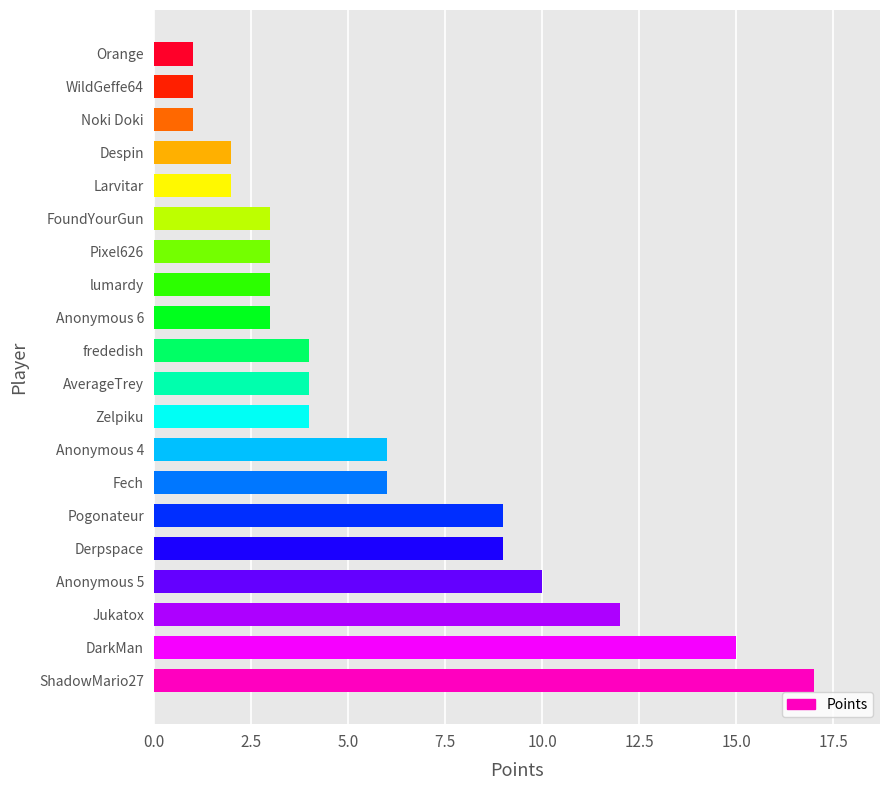

Reading top to bottom, what are all the values shown in this chart?

1	1	1	2	2	3	3	3	3	4	4	4	6	6	9	9	10	12	15	17